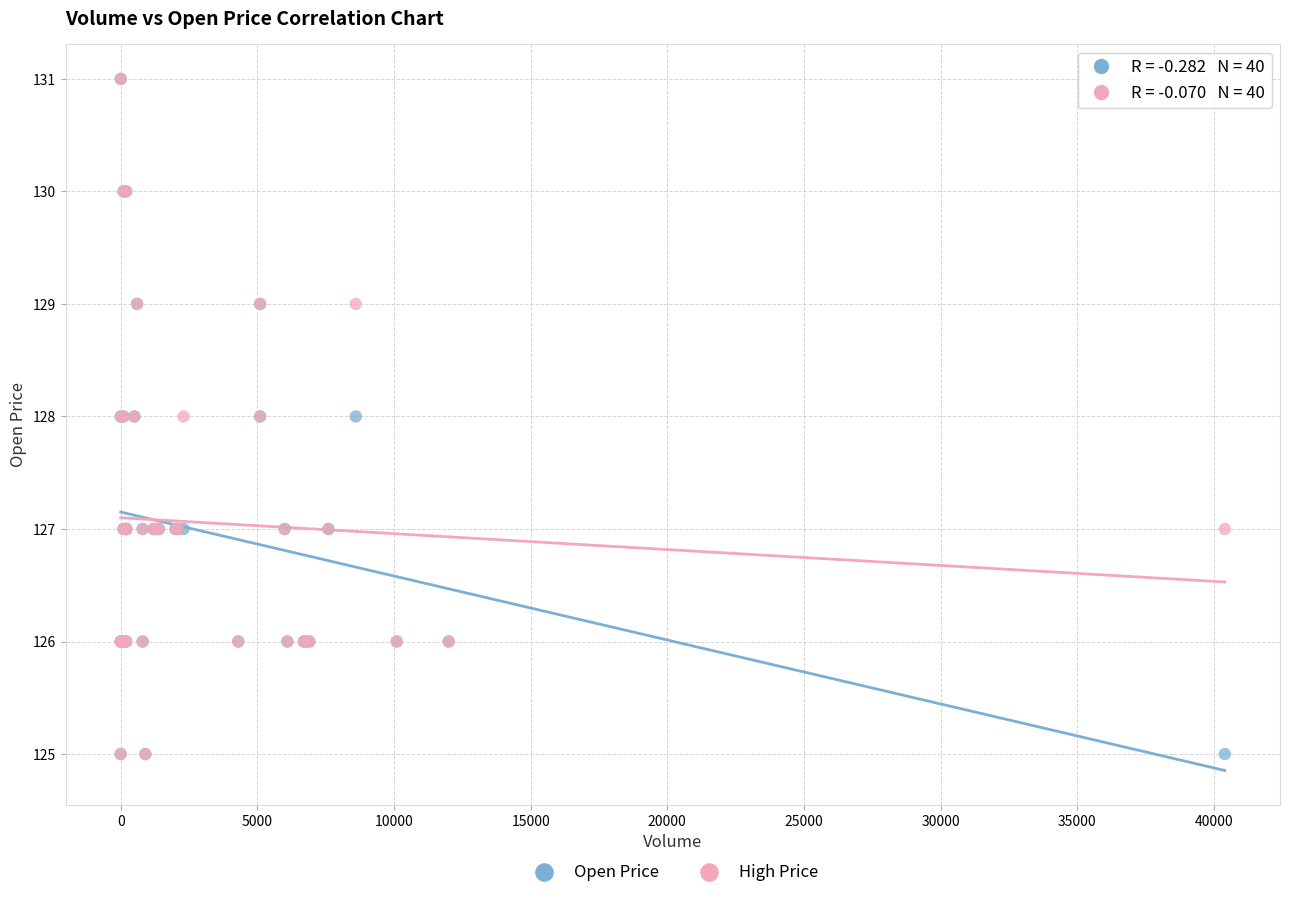

What are all the series names shown in the legend?

Open Price, High Price